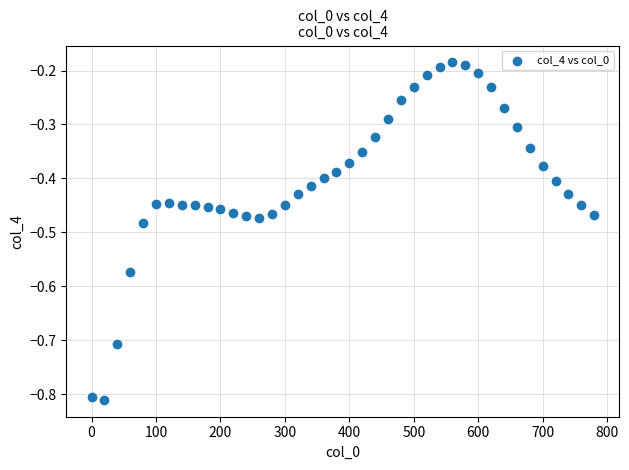

What is the range of X values (max minus min)?

780.0